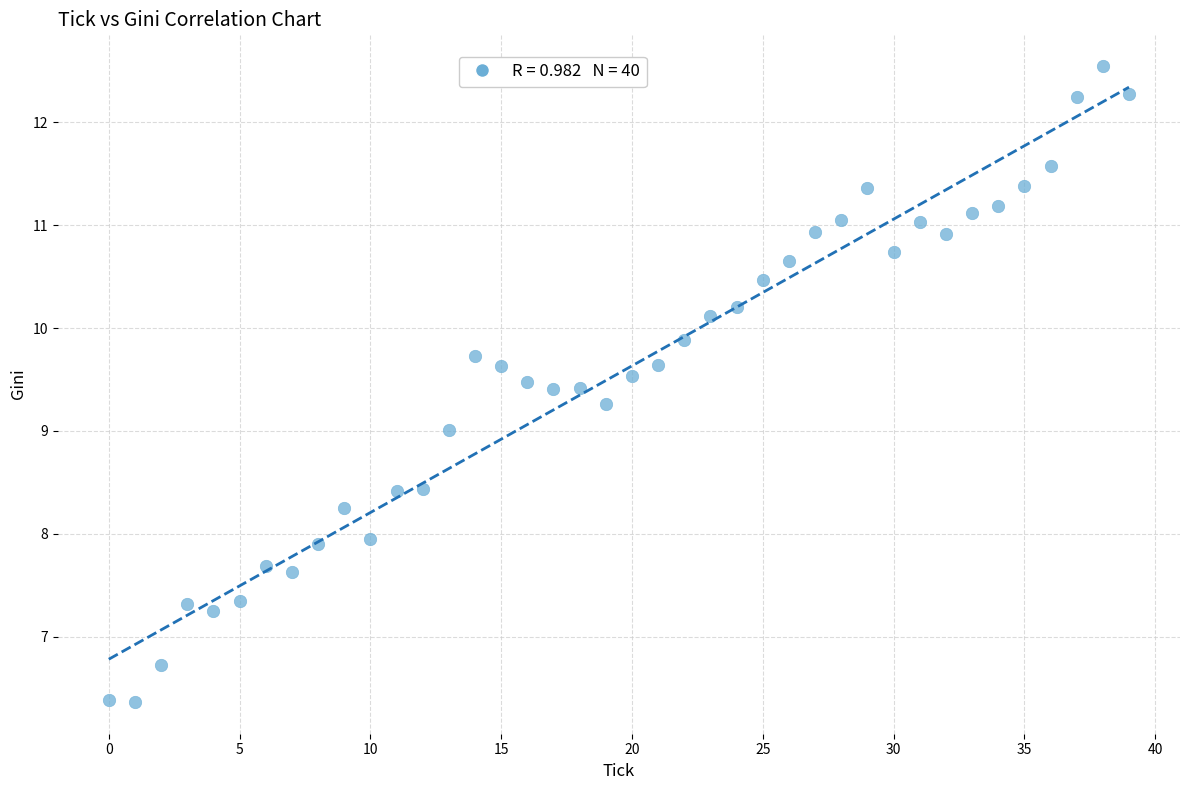

What is the range of Y values (max minus min)?

6.2